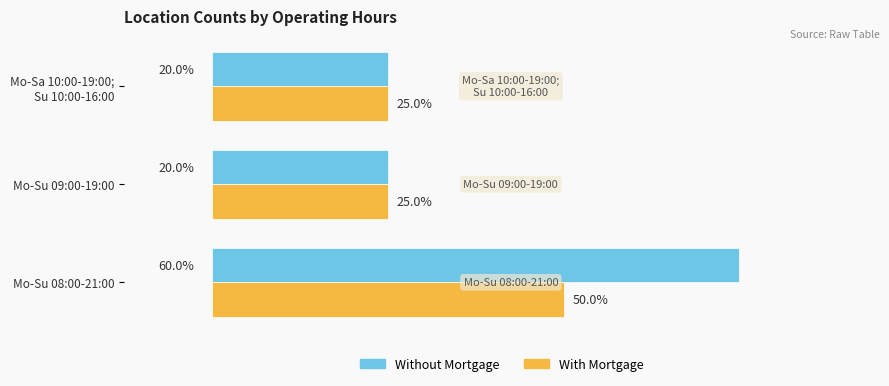

What are all the series names shown in the legend?

Without Mortgage, With Mortgage